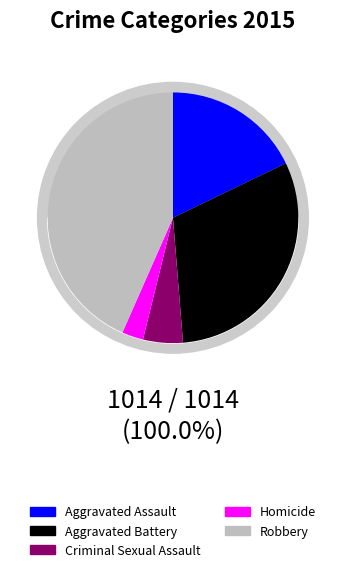

What is the largest slice in the pie chart?

Robbery